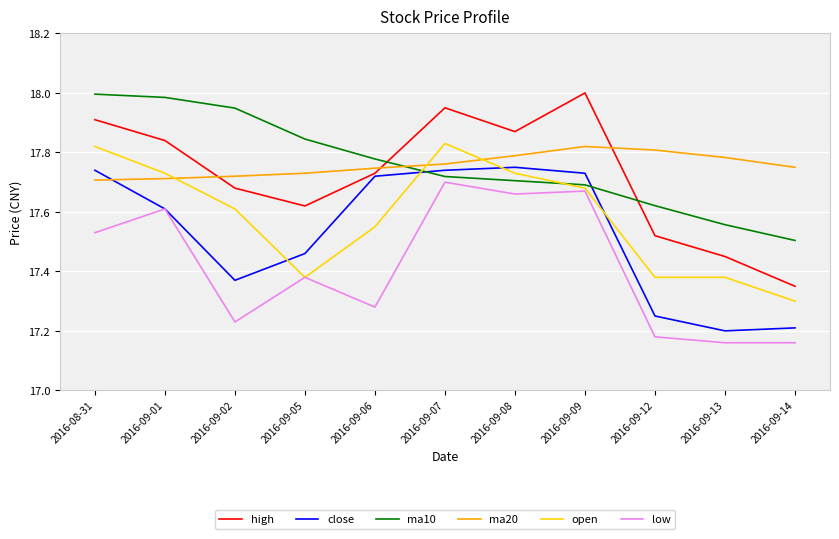

The value of open at 2016-09-09 is 17.7. True or false?

True